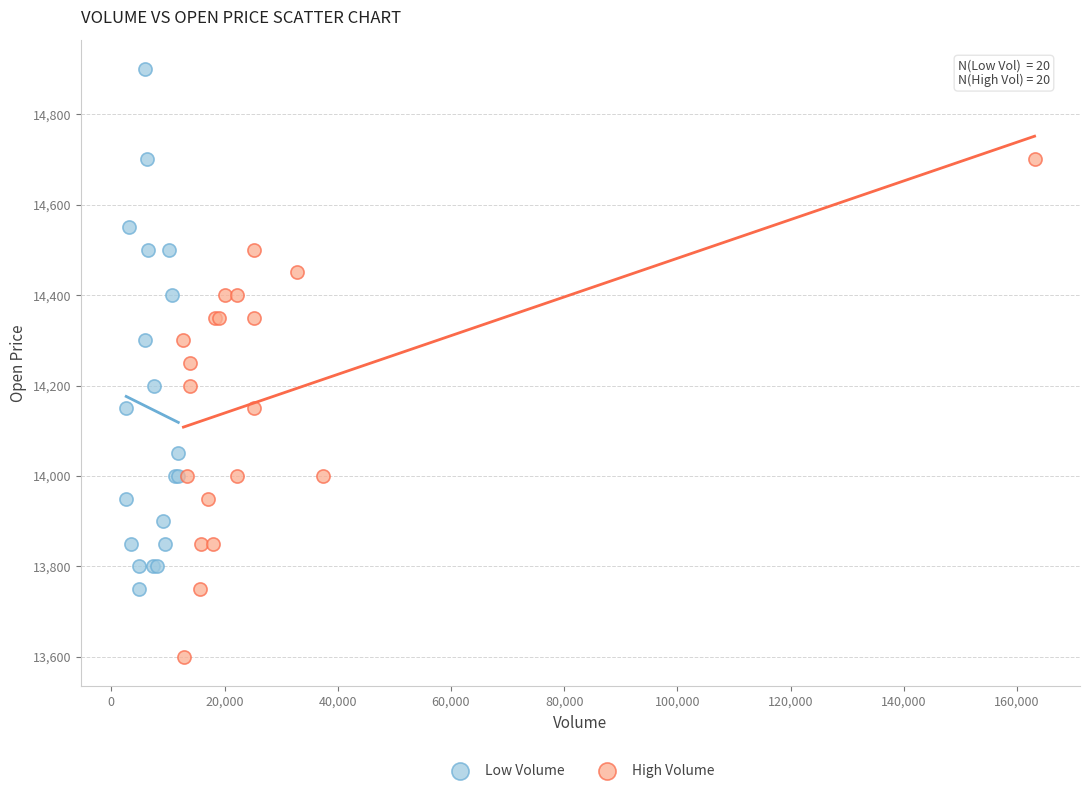

Which series contains the lowest Y value?

High Volume